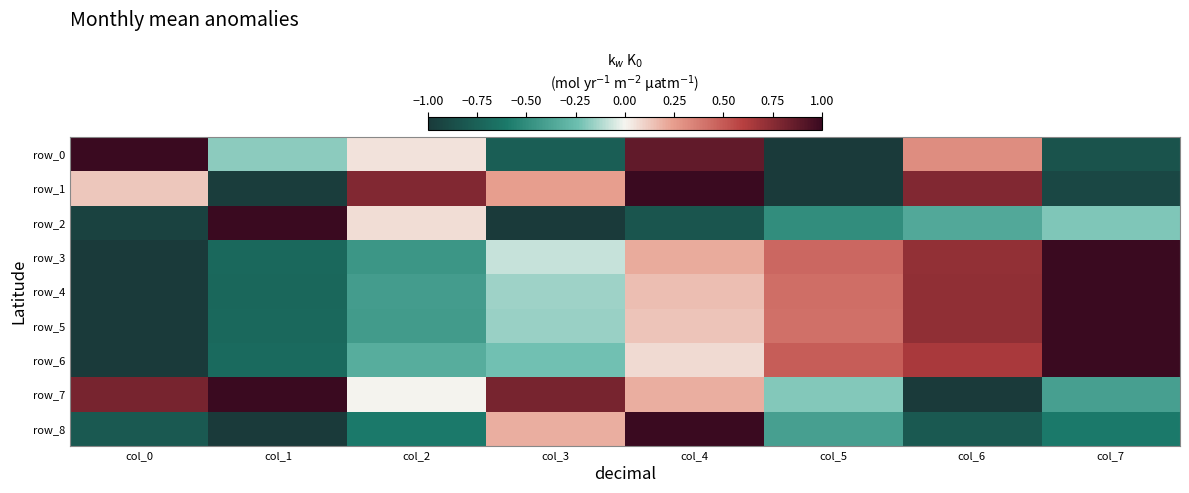

Where does the row_8 series first go above 0?

col_3